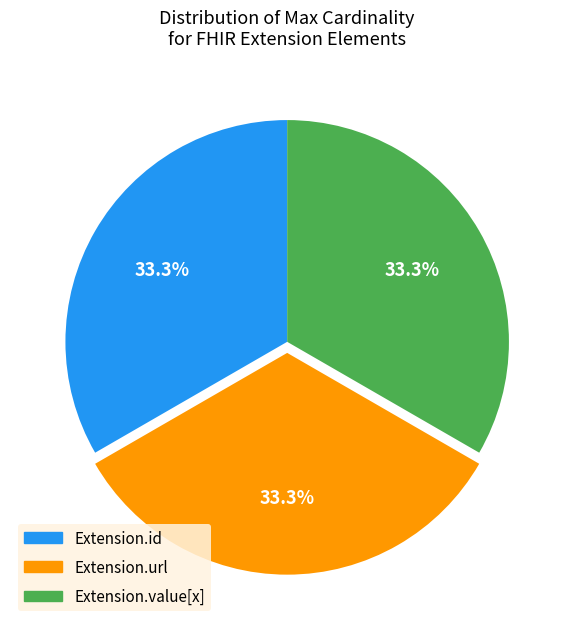

To the nearest percent, what is the average slice percentage?

33%